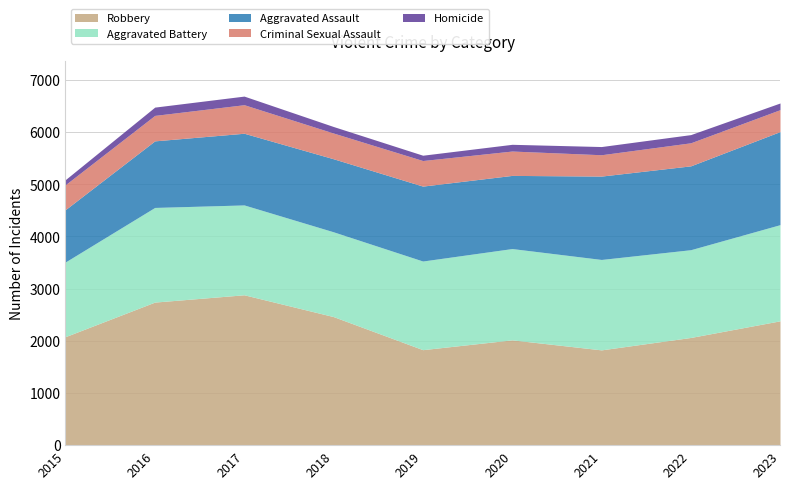

How many series are shown in this chart?

5